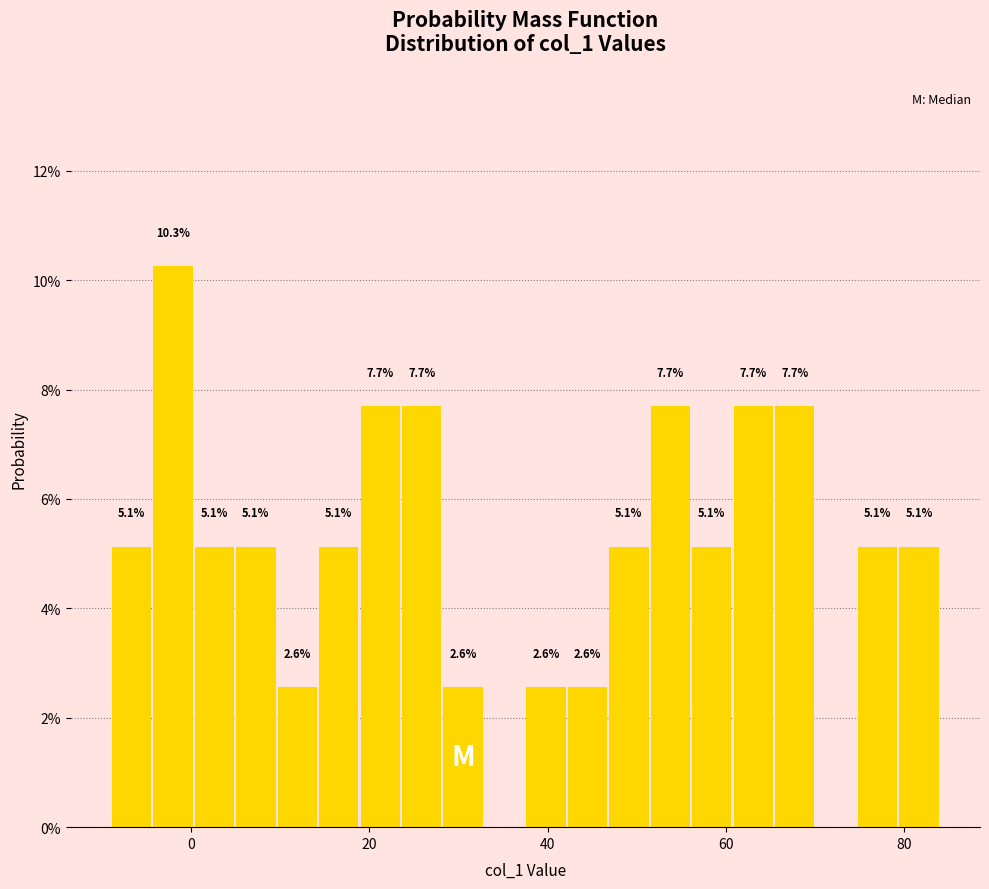

Around what value on the x-axis is the tallest bar? Give the approximate position of its centre, as read against the axis.

-2